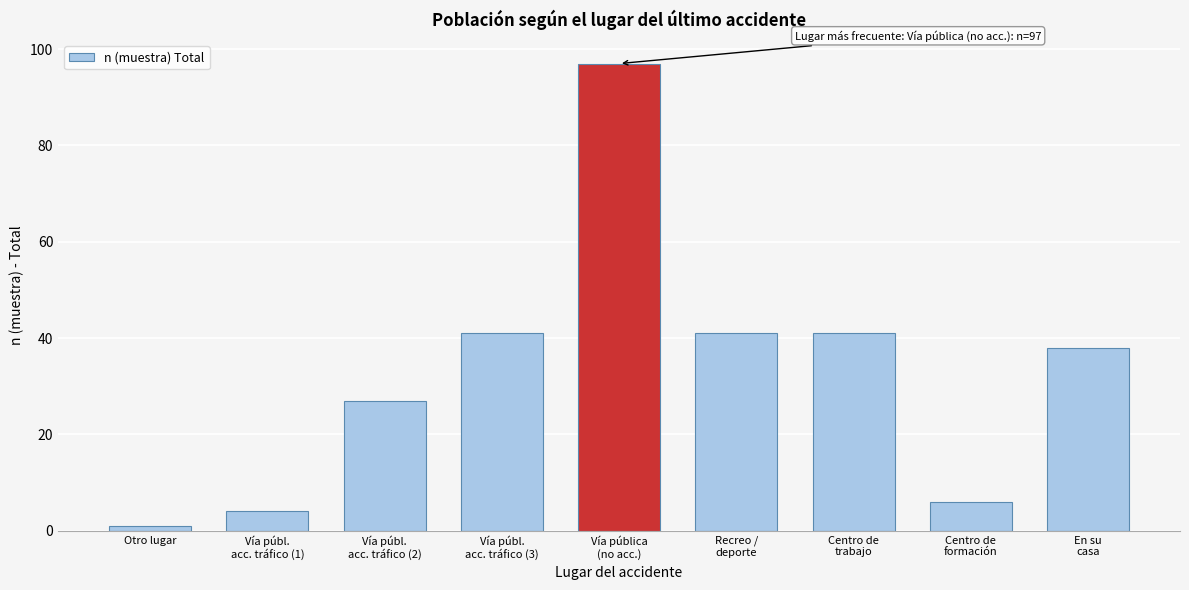

Reading left to right, list all the values displayed in this chart.

1	4	27	41	97	41	41	6	38